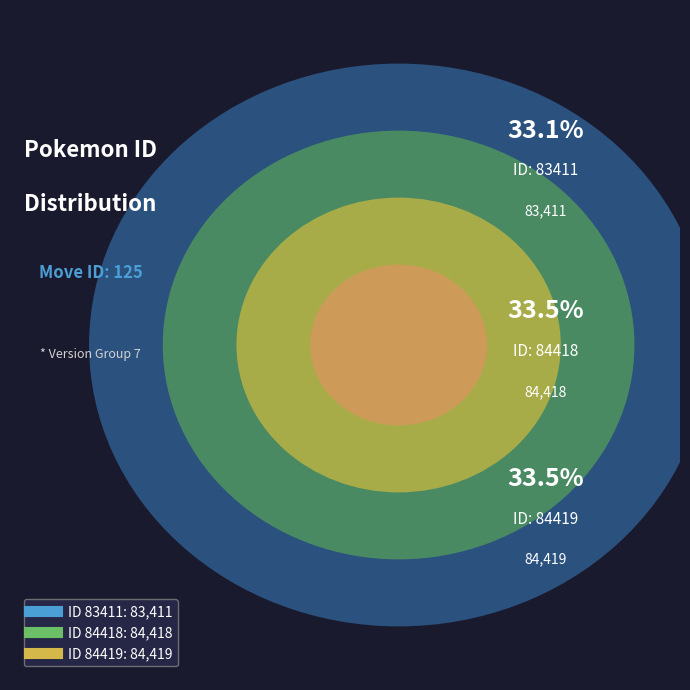

What percentage do 84418 and 83411 together represent?

66.5%